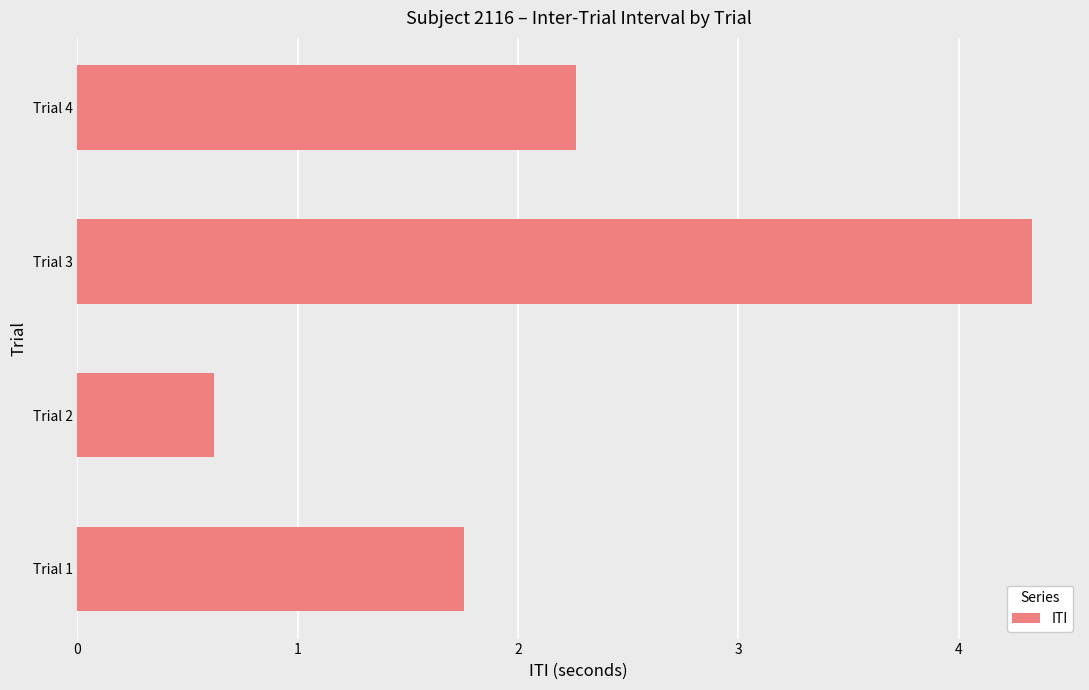

Rank the categories by value from highest to lowest.

Trial 3, Trial 4, Trial 1, Trial 2